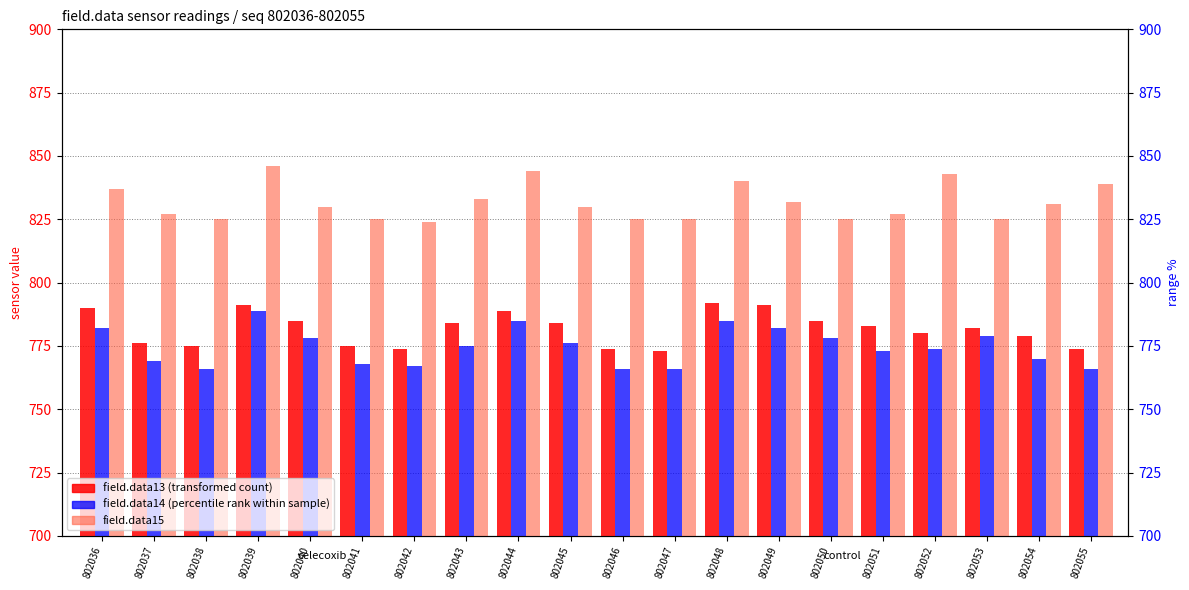

What is the total value across all series at 802051?

2383